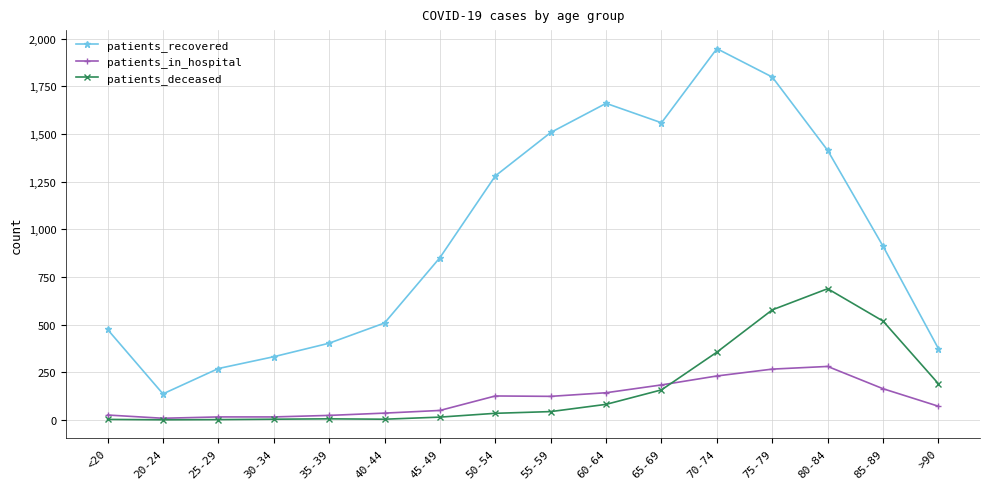

True or false: patients_recovered and patients_in_hospital cross at least once.

False